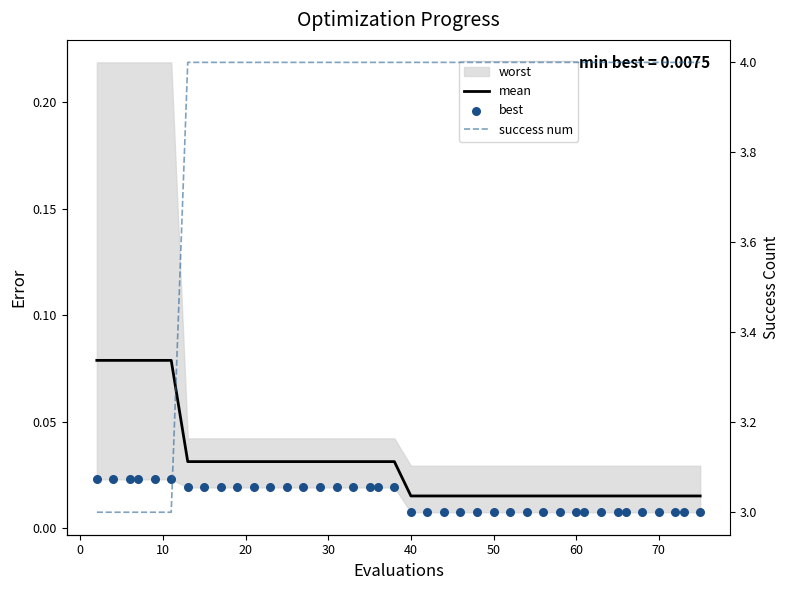

Which series contains the highest Y value?

success num